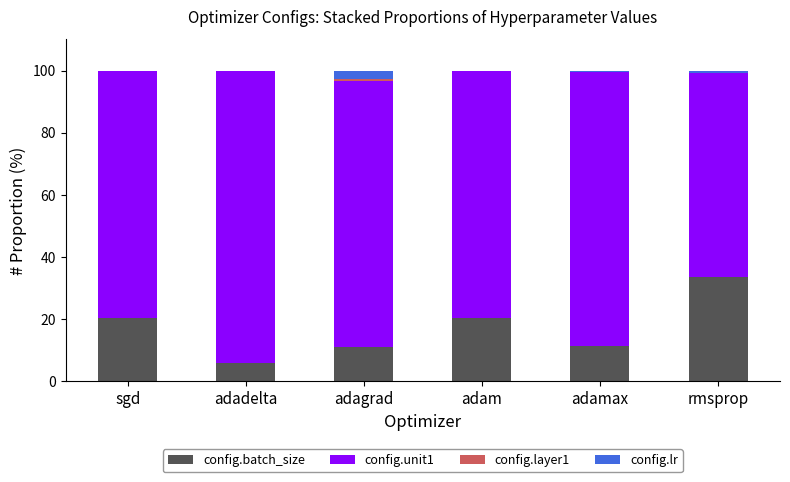

At which label does config.batch_size reach its peak?

rmsprop